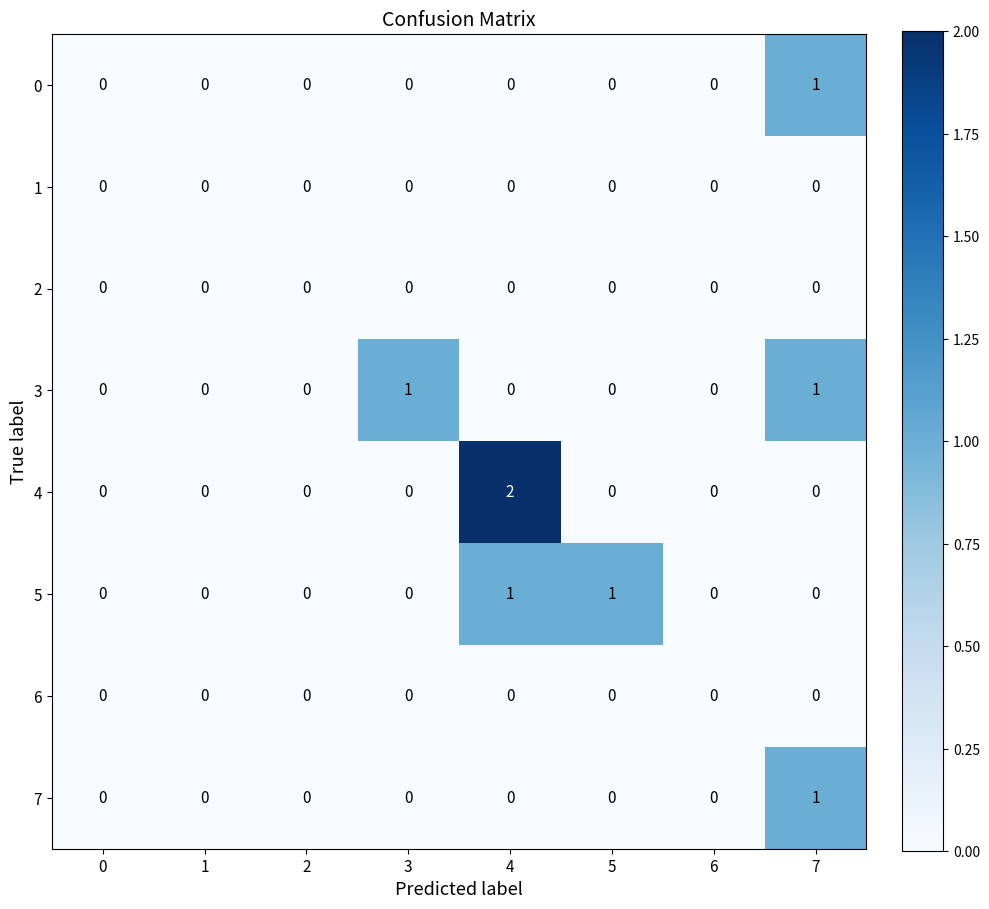

Which series changed the most between 1 and 3?

3